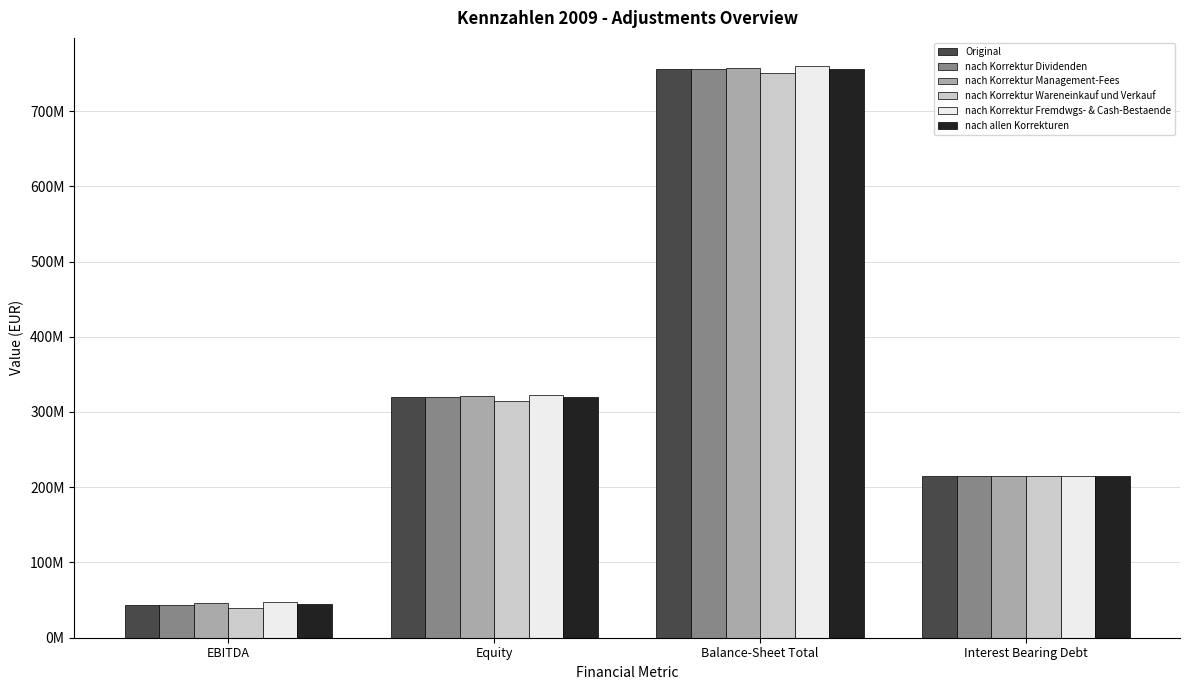

What is the minimum value shown in the chart?

39398294.3